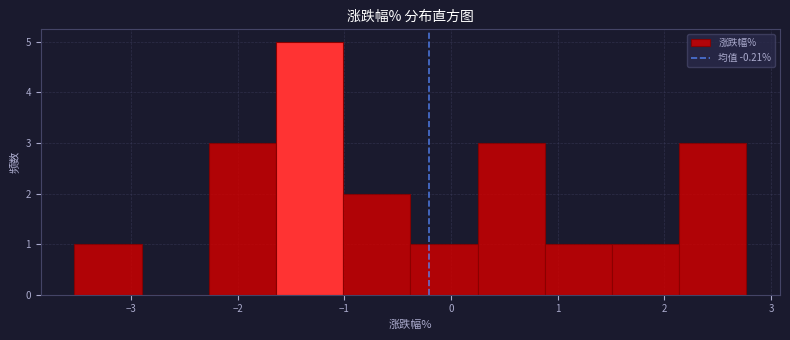

Reading left to right, list every bar in this chart as the range it spans on the x-axis followed by its height. Neither the bar edges nor the heights are printed on the chart, so give them approximately, as read against the axes.

-3.53 to -2.90: 1
-2.90 to -2.27: 0
-2.27 to -1.64: 3
-1.64 to -1.01: 5
-1.01 to -0.38: 2
-0.38 to 0.25: 1
0.25 to 0.88: 3
0.88 to 1.51: 1
1.51 to 2.14: 1
2.14 to 2.77: 3